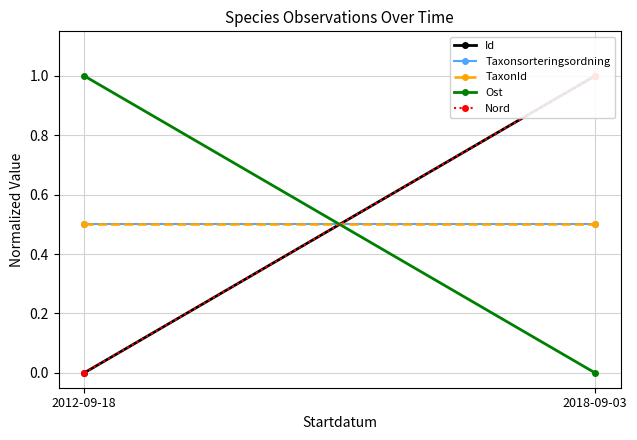

Which has a higher value, 2012-09-18 or 2018-09-03?

2018-09-03